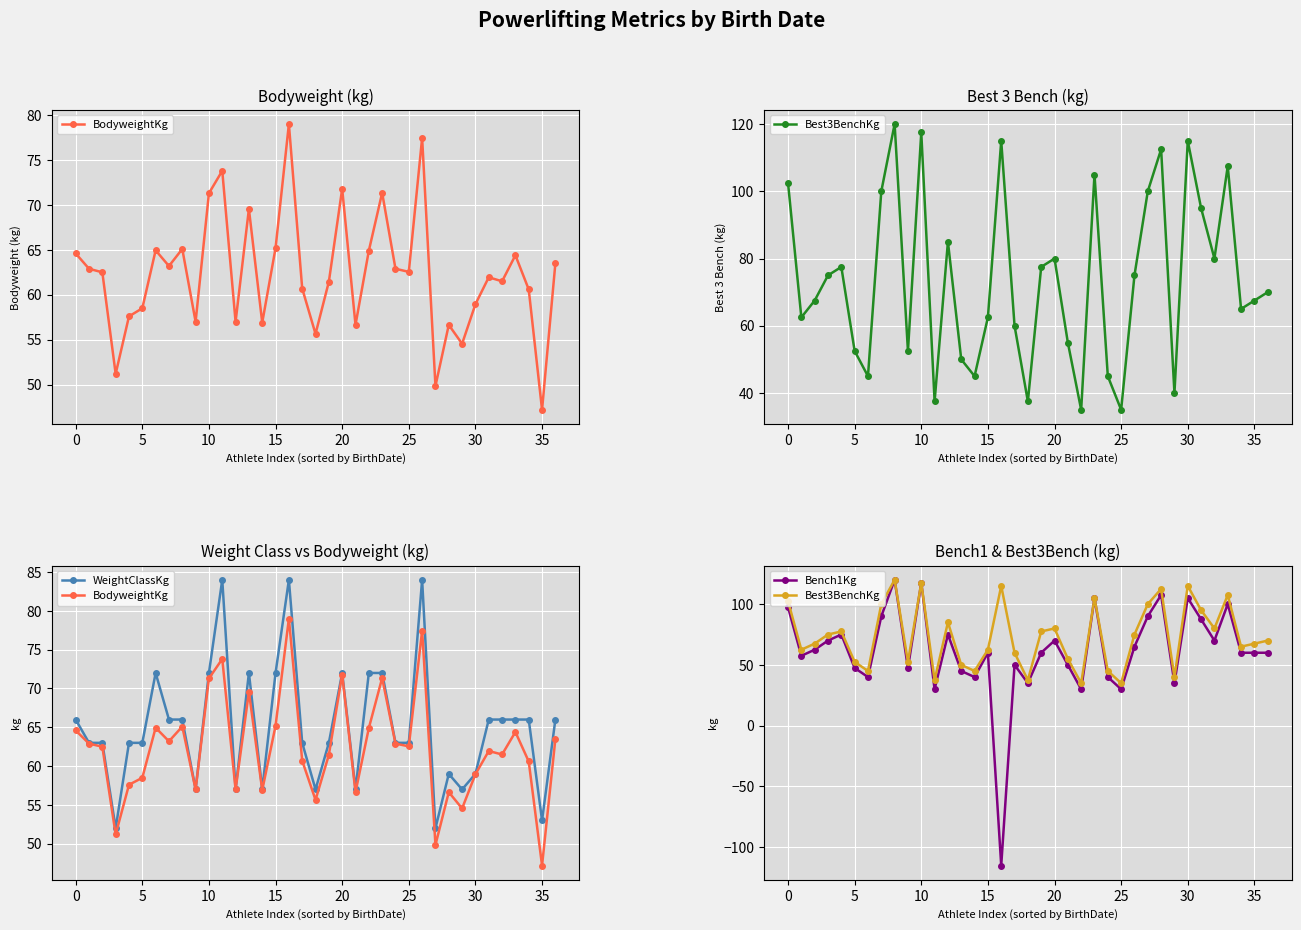

At 16, list the series in order from largest to smallest.

Best3BenchKg, WeightClassKg, BodyweightKg, Bench1Kg